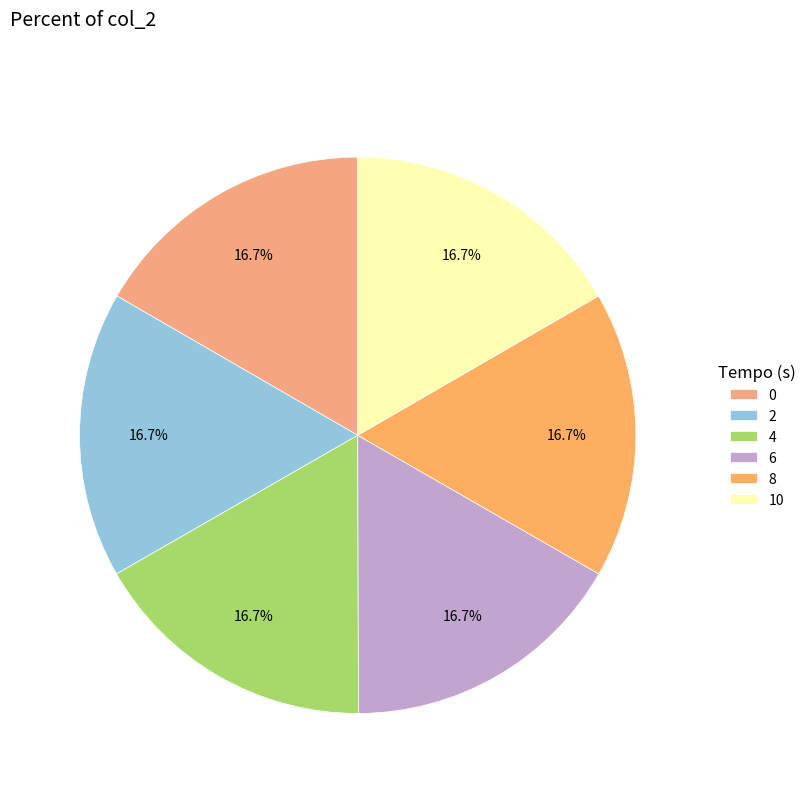

What is the ratio of the value at 4 to the value at 2?

1.0